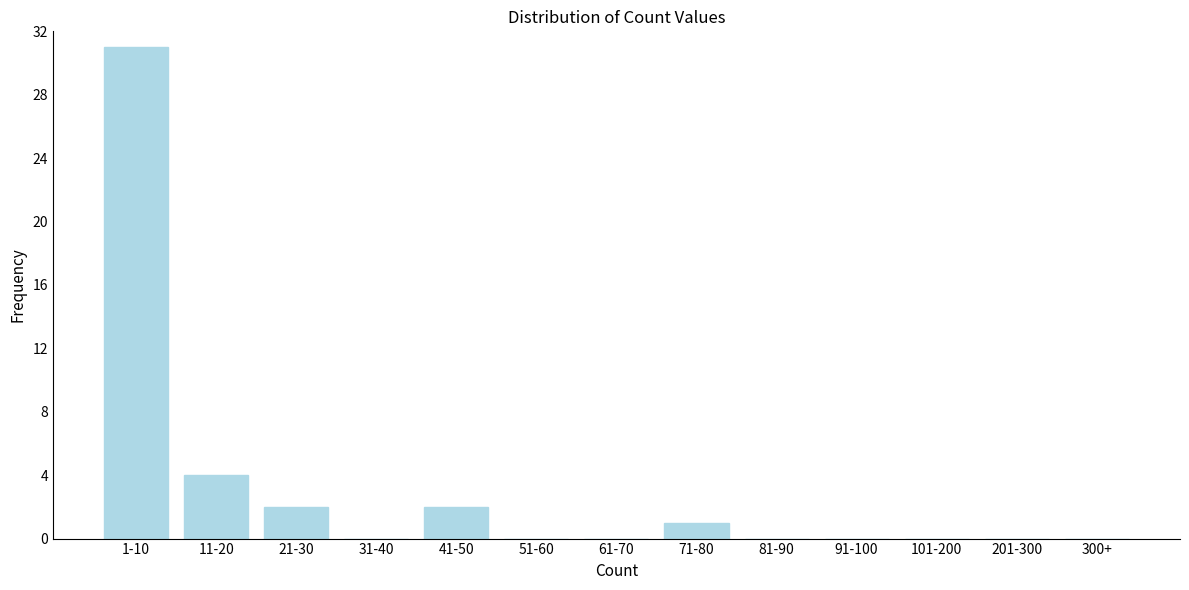

Reading left to right, what are all the values shown in this chart?

1-10=31	11-20=4	21-30=2	31-40=0	41-50=2	51-60=0	61-70=0	71-80=1	81-90=0	91-100=0	101-200=0	201-300=0	300+=0